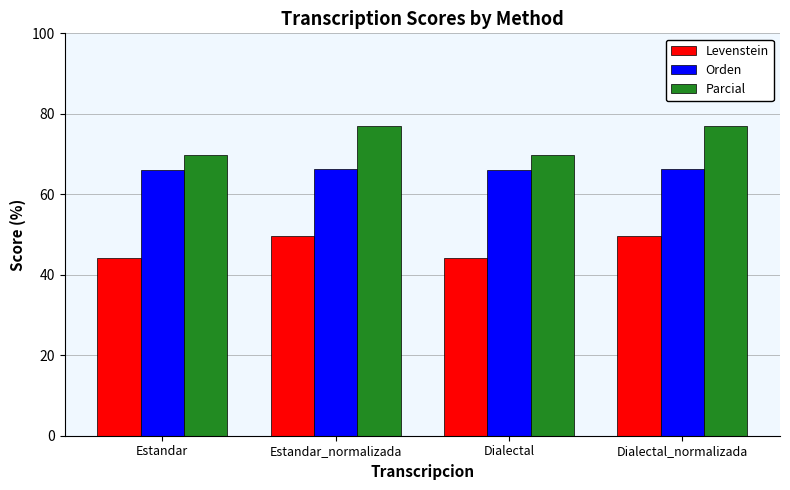

What is the sum of all Orden values?

264.5